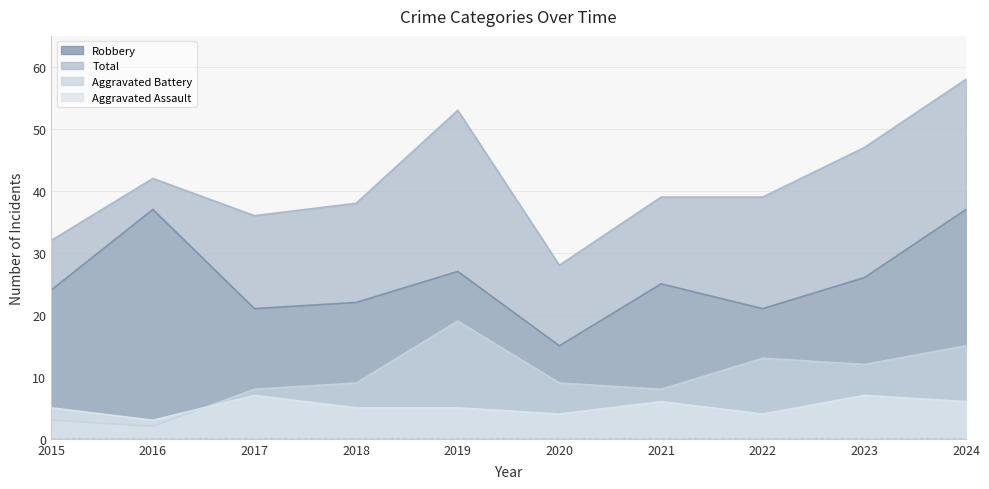

What are all the series names shown in the legend?

Robbery, Total, Aggravated Battery, Aggravated Assault